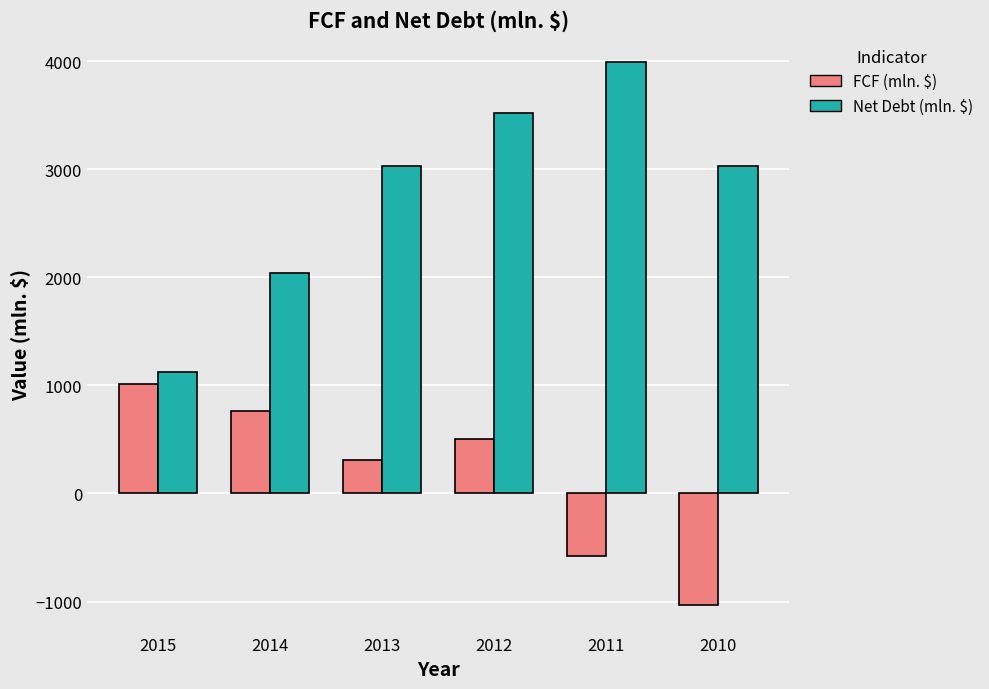

Read the FCF (mln. $) value at 2011.

-576